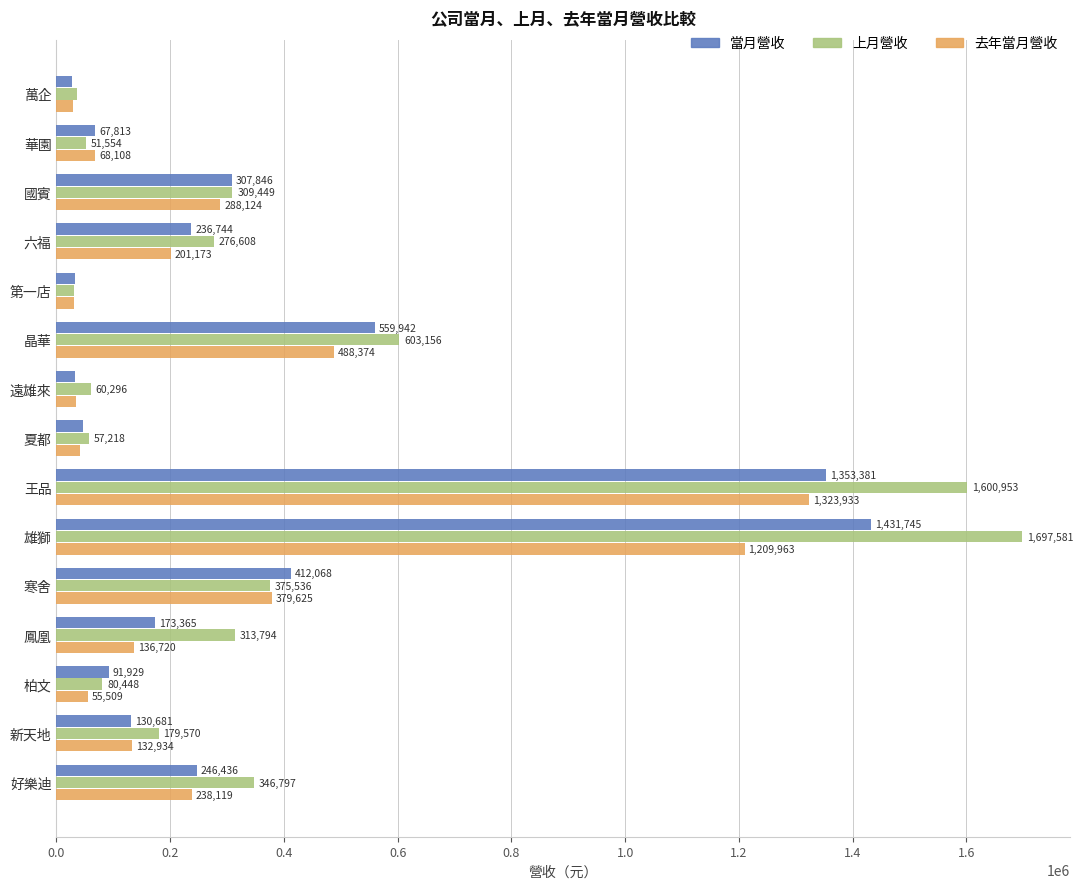

Count the number of data series in this chart.

3